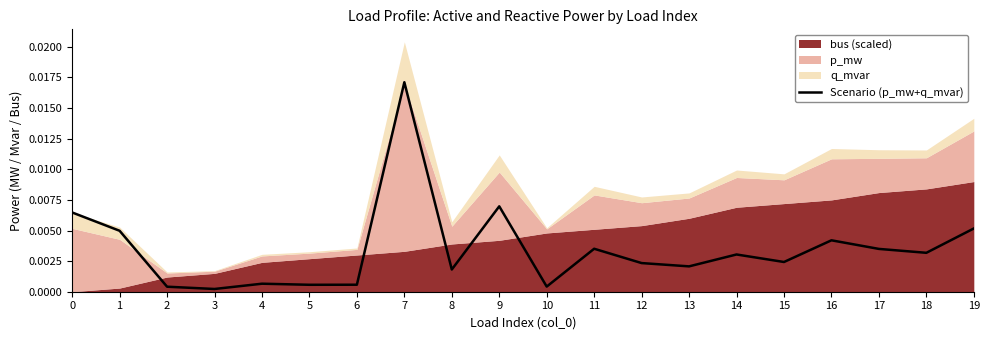

List the labels in order of value, largest first.

7, 9, 0, 19, 1, 16, 11, 17, 18, 14, 15, 12, 13, 8, 4, 6, 5, 10, 2, 3